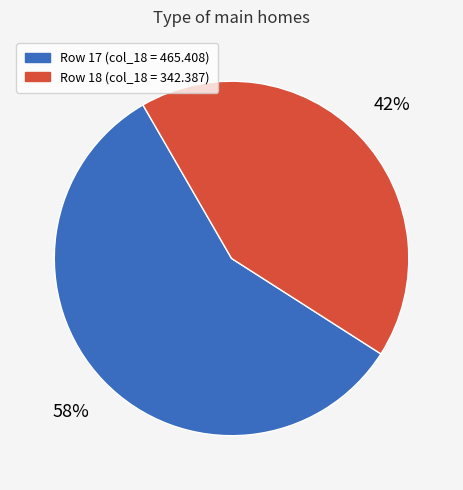

To the nearest percent, what is the average slice percentage?

50%